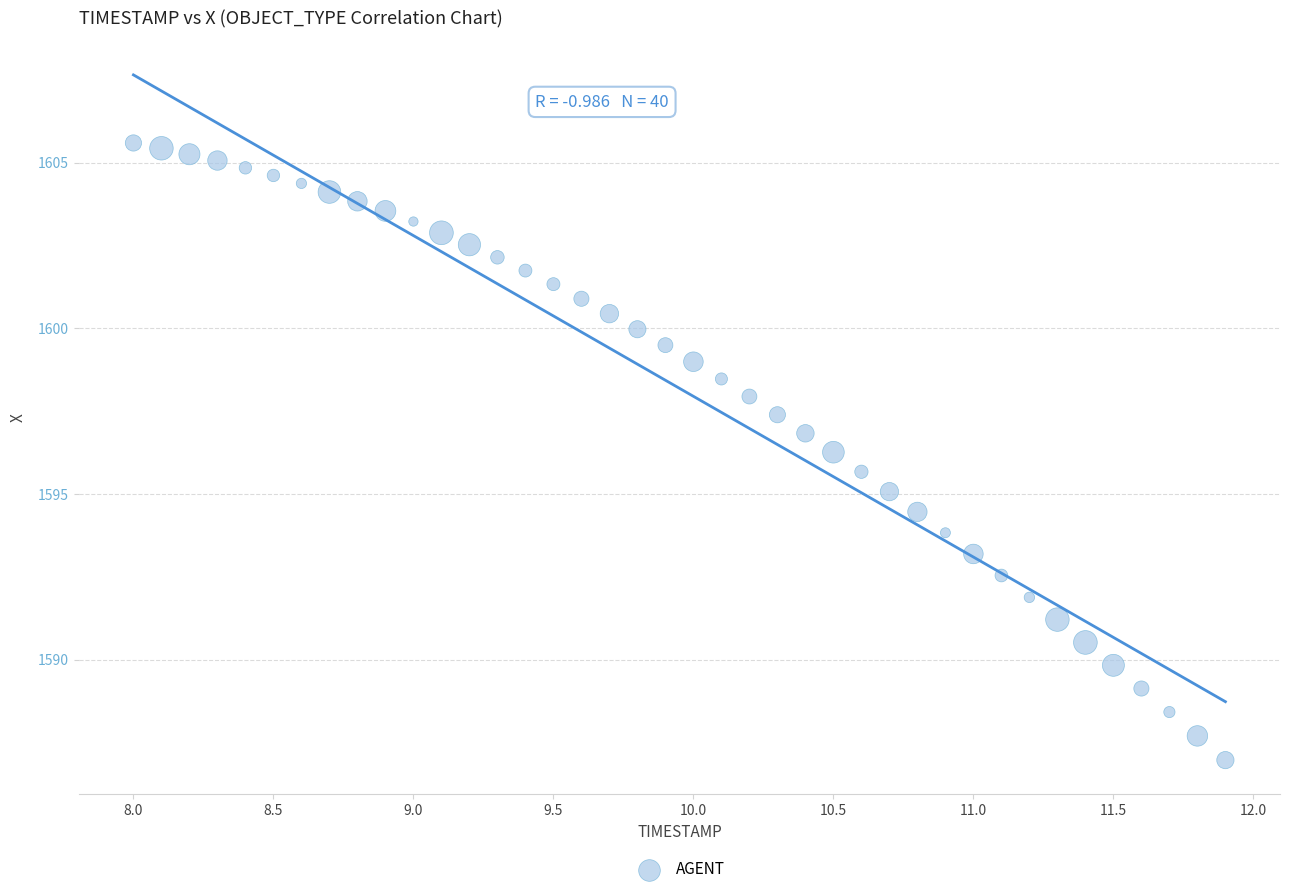

What is the range of Y values (max minus min)?

18.6